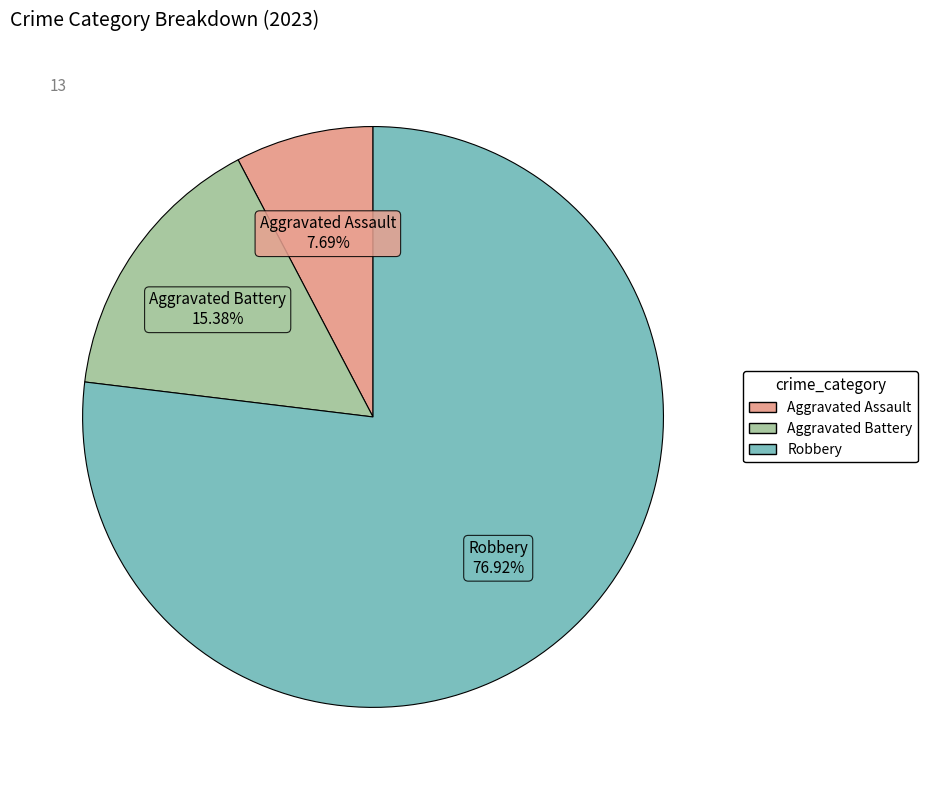

The Aggravated Assault slice represents 2% of the pie. True or false?

False